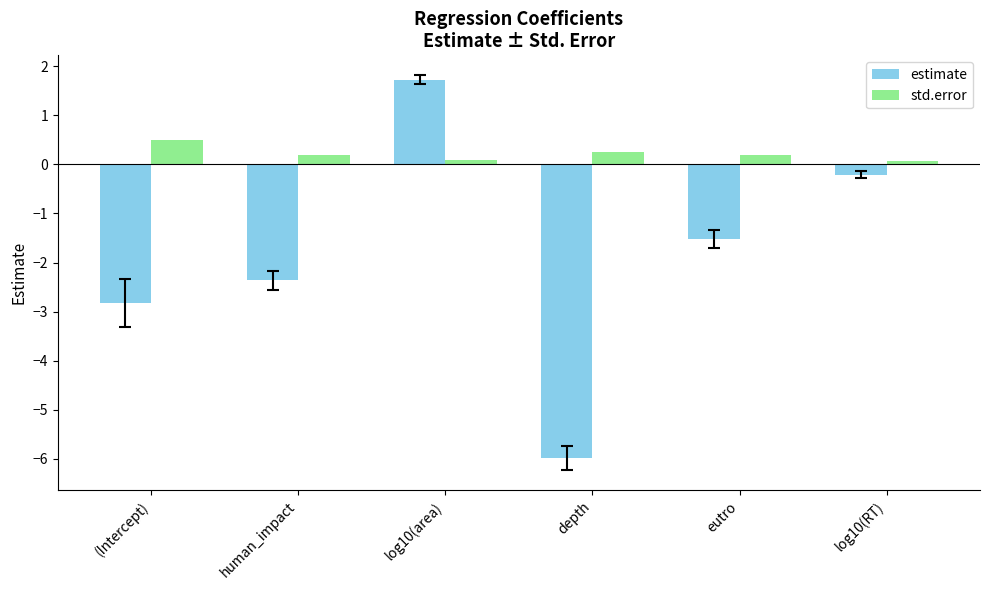

Which series has the widest spread of values?

estimate